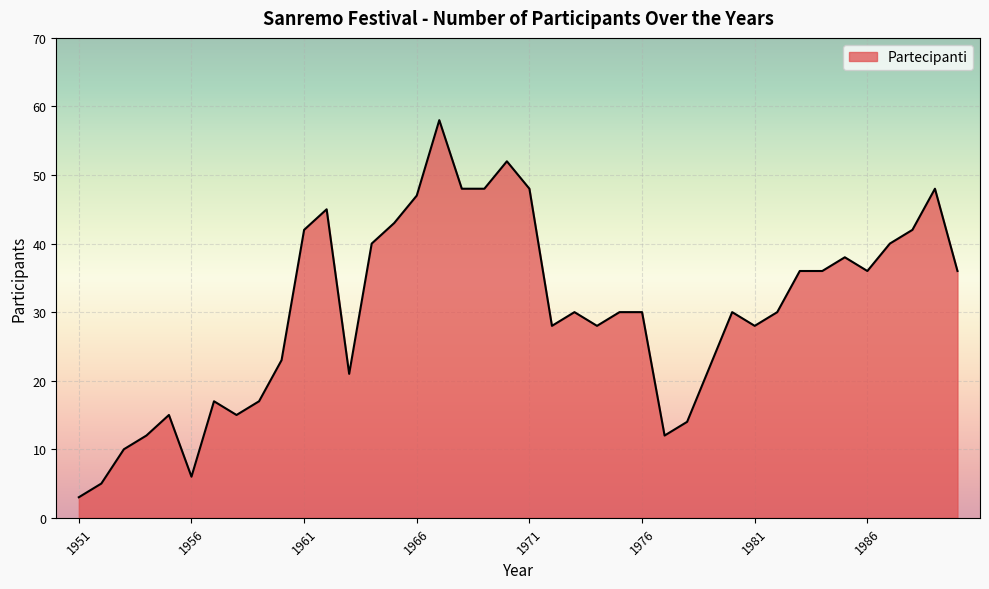

What is the difference between the maximum and minimum values?

55